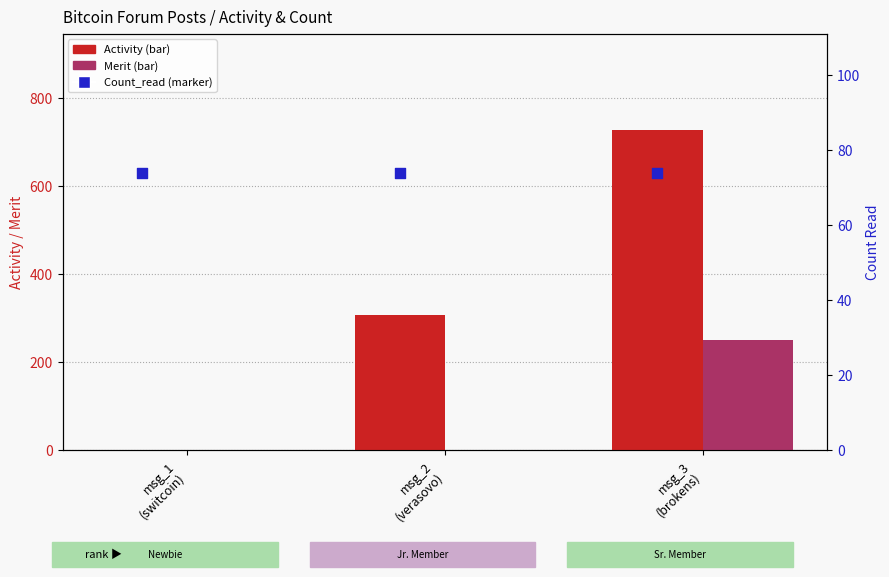

Which series has the largest Y range (max minus min)?

Activity